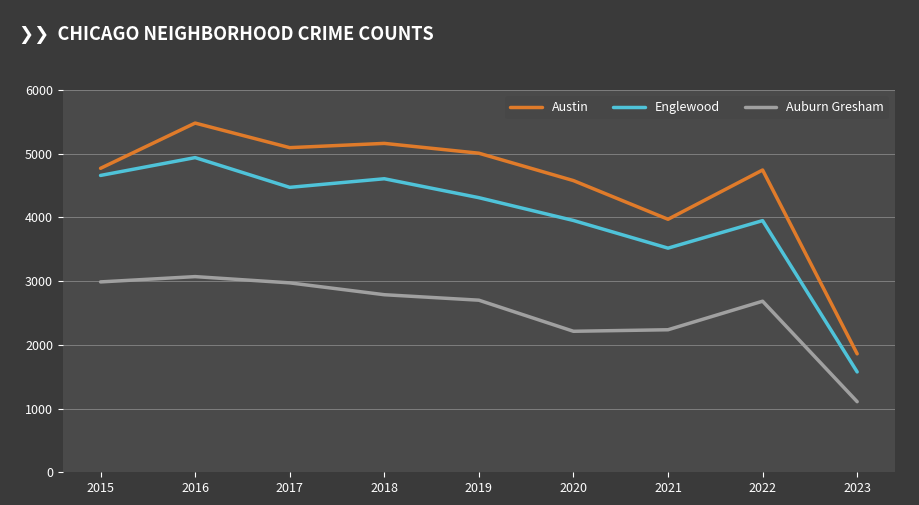

What is the value of the Austin point at the 6th from the left?

4578